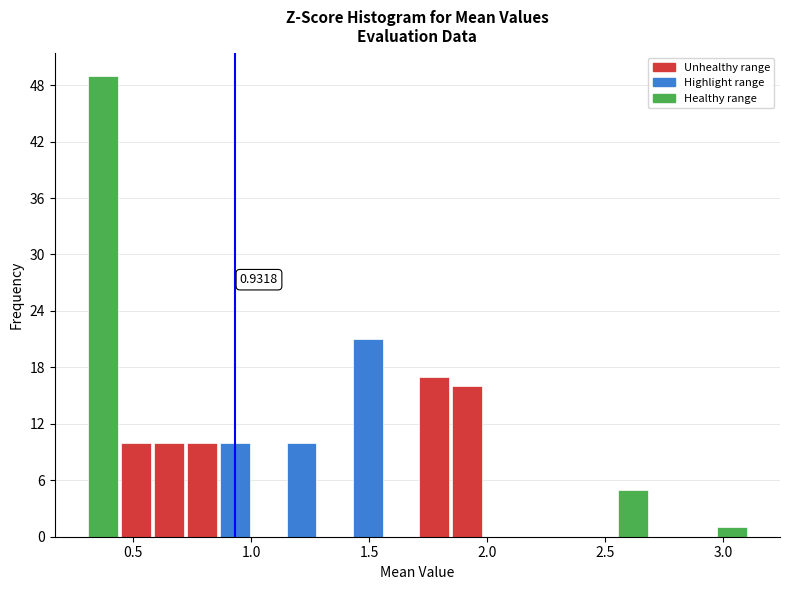

Around what value on the x-axis is the tallest bar? Give the approximate position of its centre, as read against the axis.

0.35